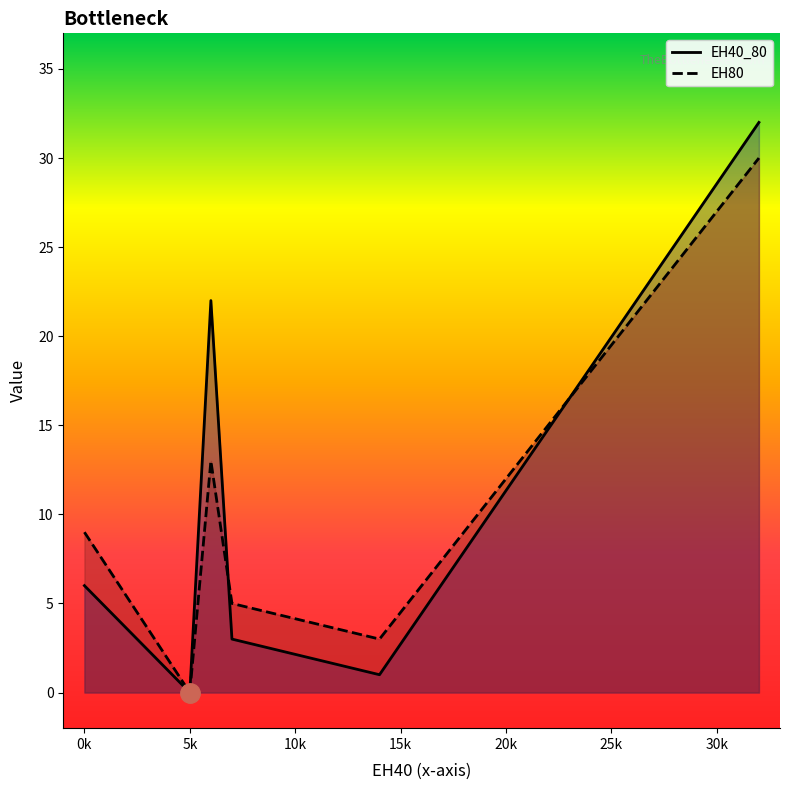

The value of EH80 at in_both is 13. True or false?

True